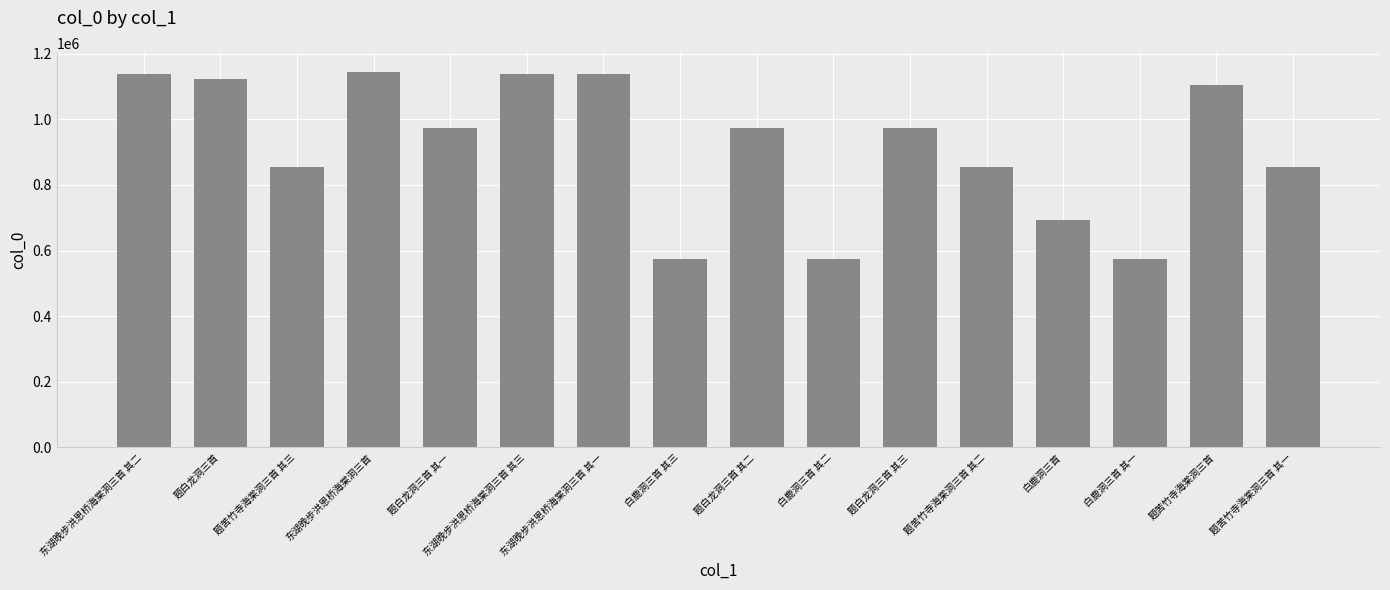

How many bars are there in total?

16